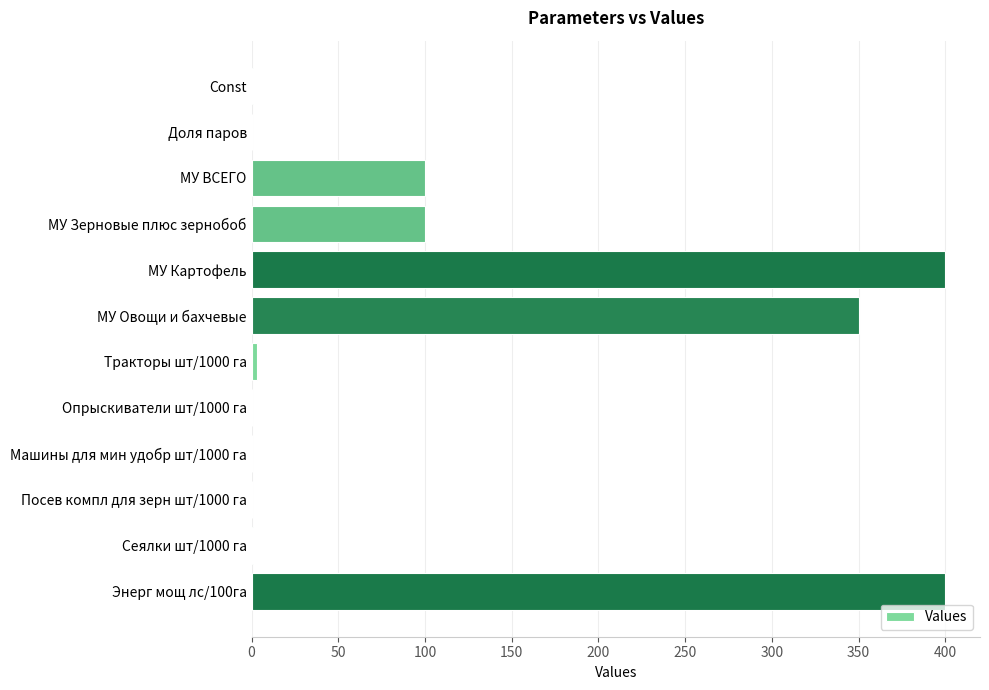

What is the greatest value displayed?

400.0